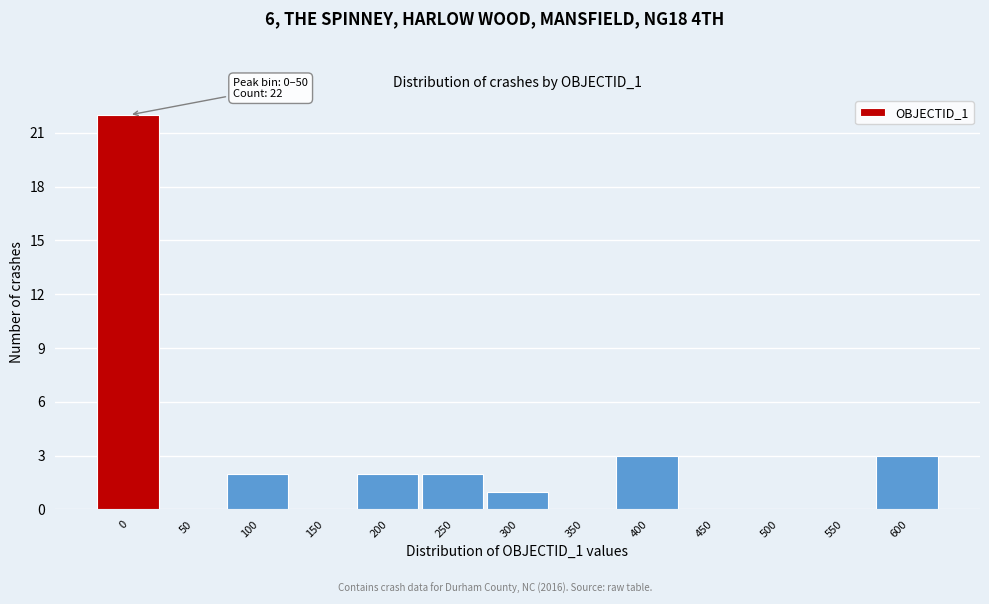

Reading left to right, what are all the values shown in this chart?

0=22	50=0	100=2	150=0	200=2	250=2	300=1	350=0	400=3	450=0	500=0	550=0	600=3